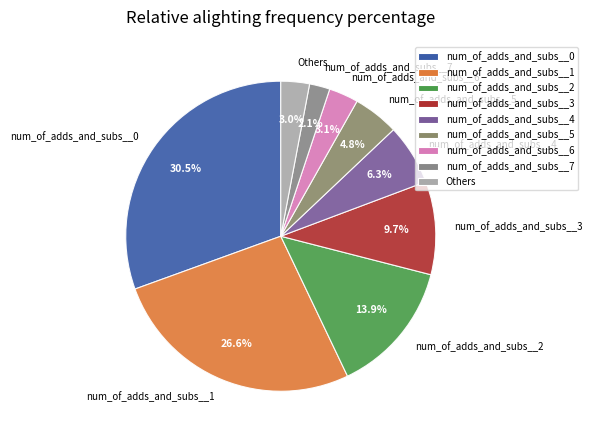

What percentage is NOT represented by num_of_adds_and_subs__2?

86.1%